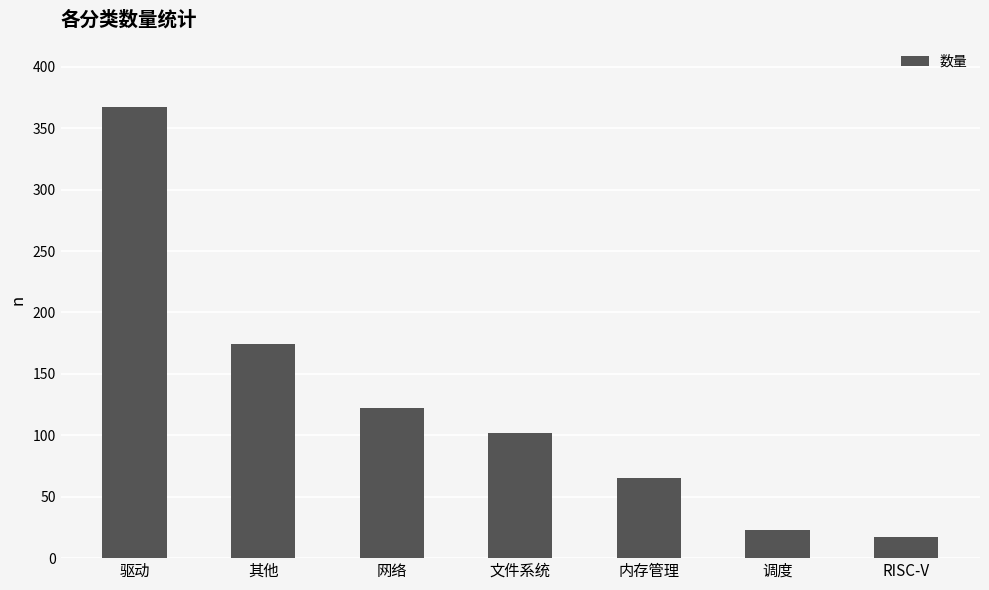

What is the difference between the maximum and minimum values?

350